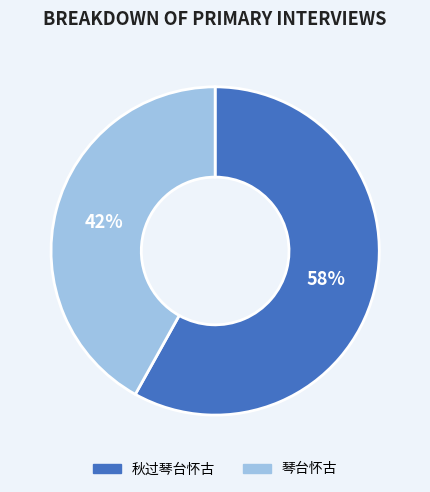

To the nearest percent, what is the average slice percentage?

50%